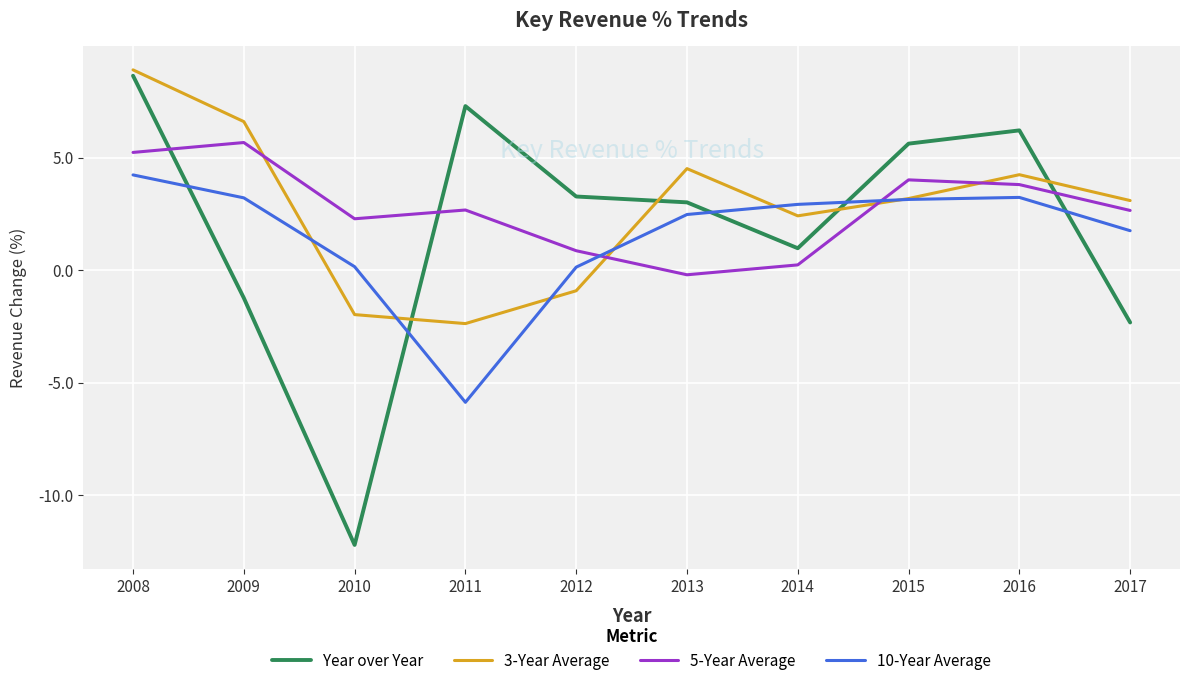

Where is the first local minimum for 5-Year Average?

2010